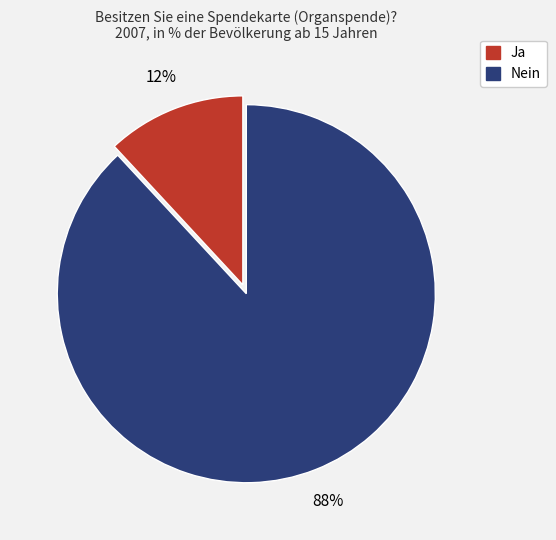

Rank the categories by value from highest to lowest.

Nein, Ja